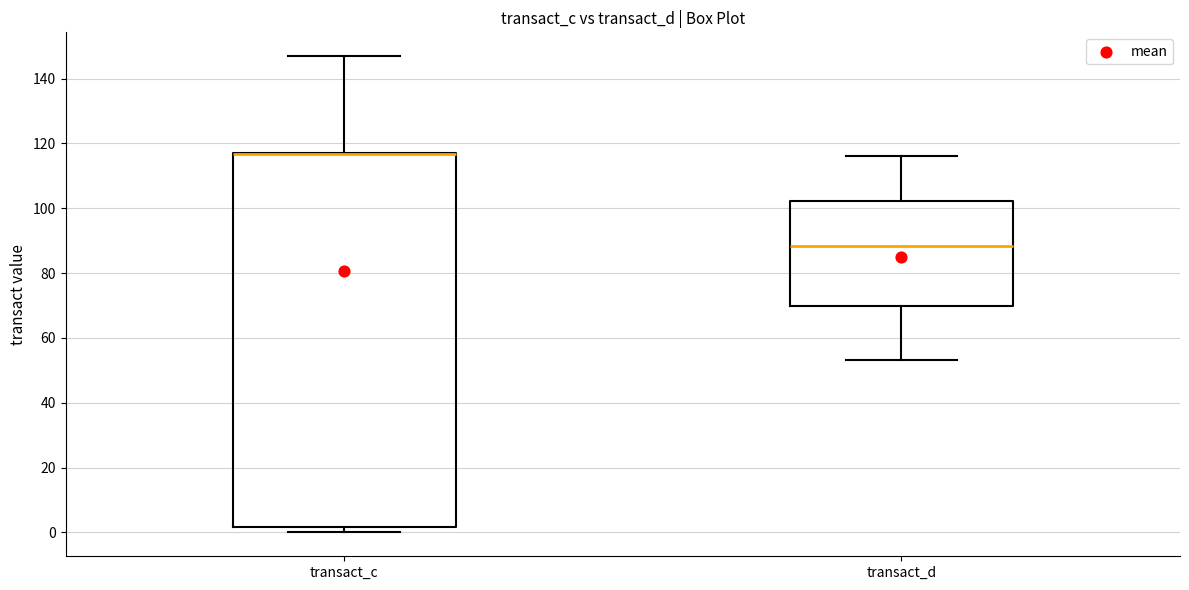

Where is the upper edge of the box for transact_c on the y-axis? The values are not printed on the chart, so give them approximately, as read against the axis.

118